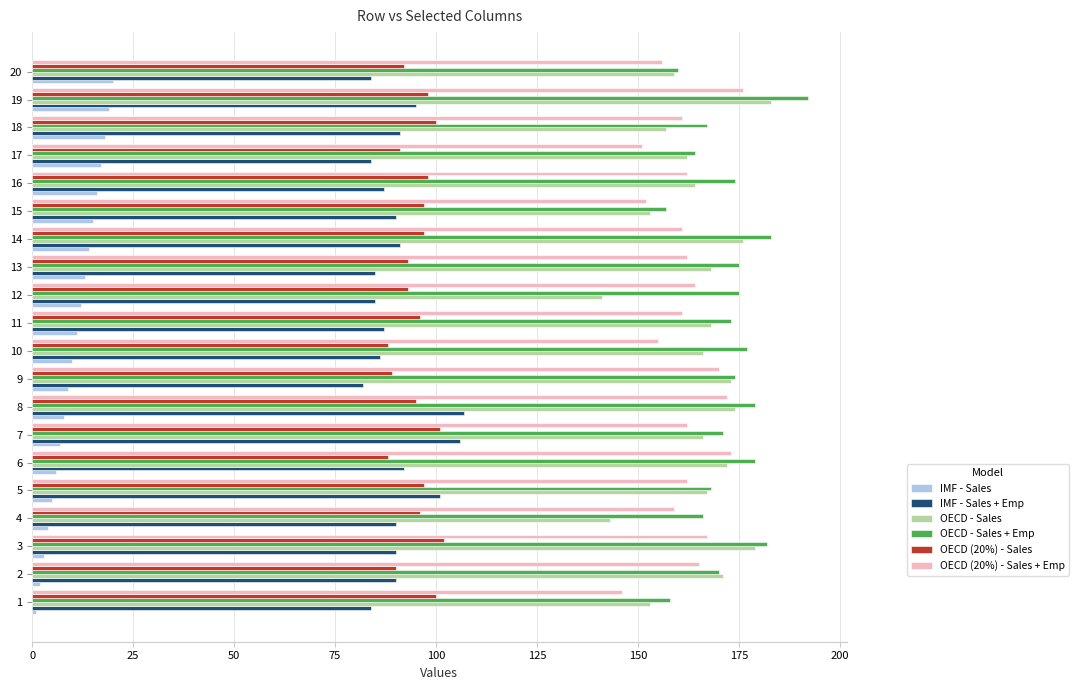

Which series has the largest range (max minus min)?

OECD - Sales